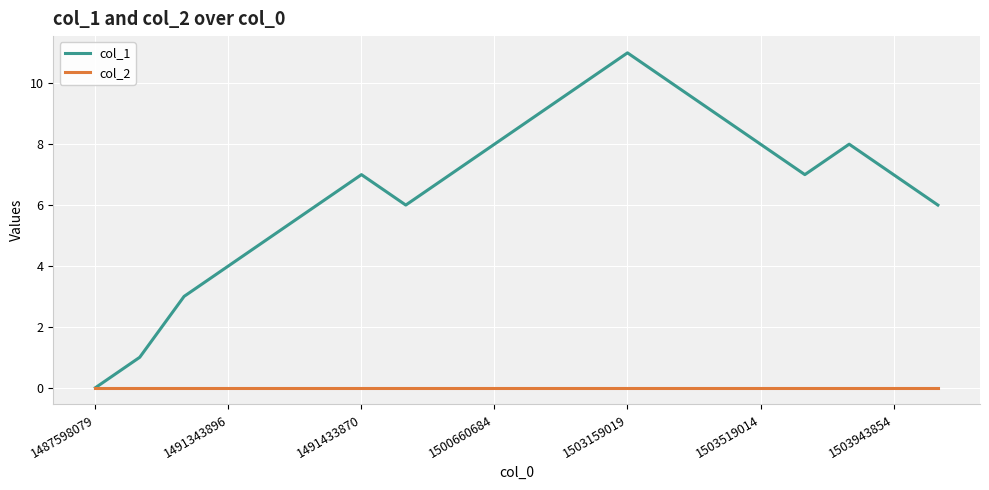

Which series has the widest spread of values?

col_1